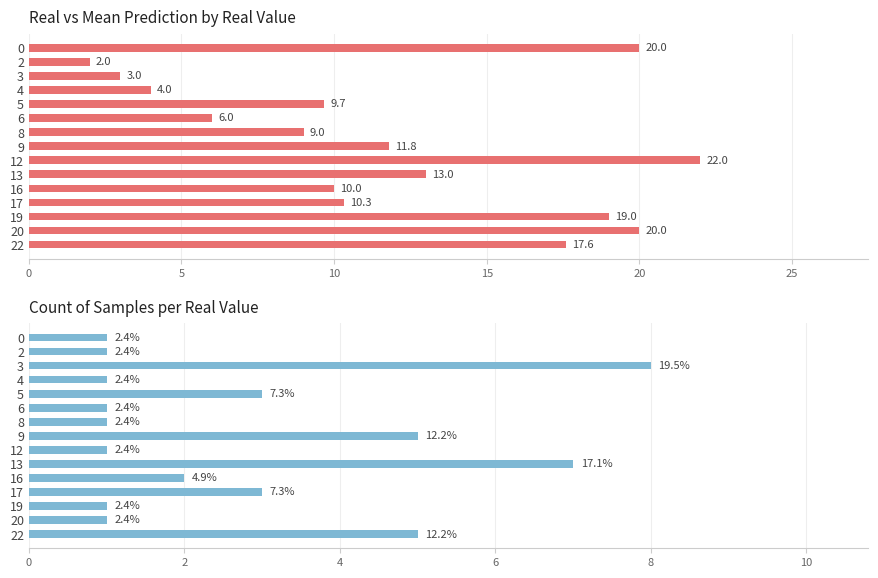

Rank the series by their maximum value, from lowest to highest.

Count, Mean Prediction